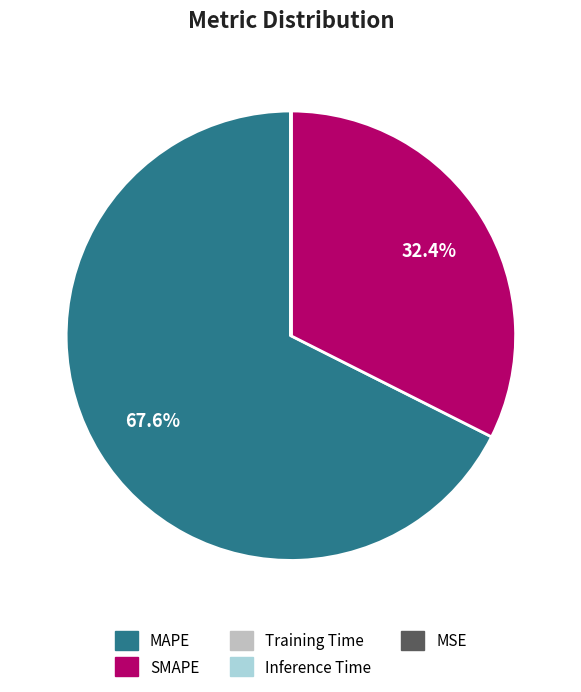

Is there a majority slice in this chart?

Yes